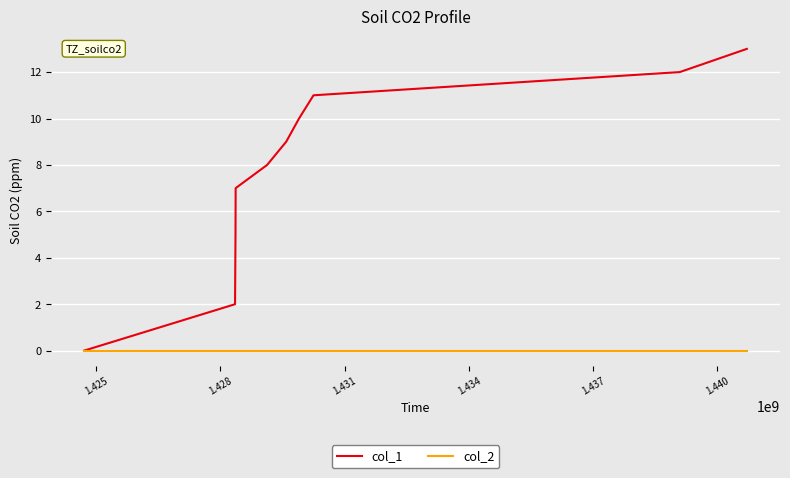

Which series has the widest spread of values?

col_1